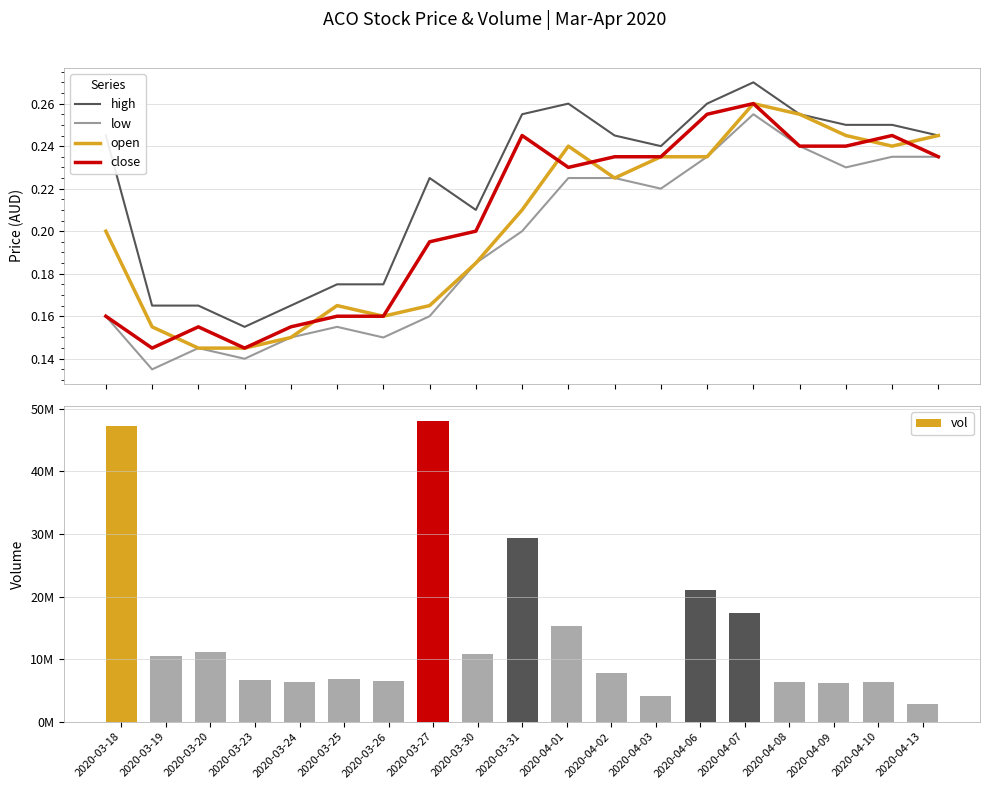

Rank the series by their maximum value, from highest to lowest.

vol, high, open, close, low